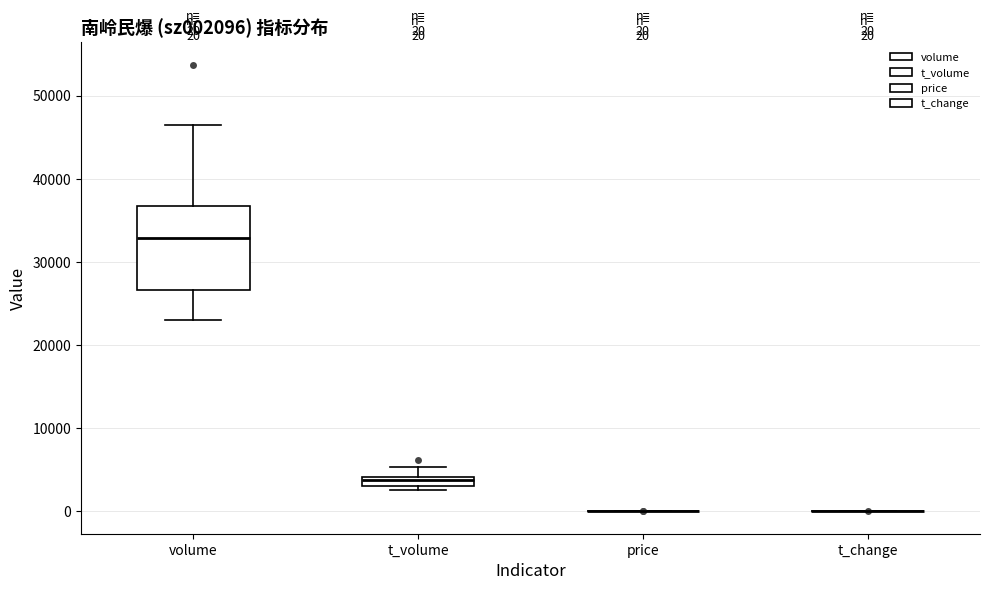

Comparing the boxes themselves (not the whiskers), which one is the tallest?

volume